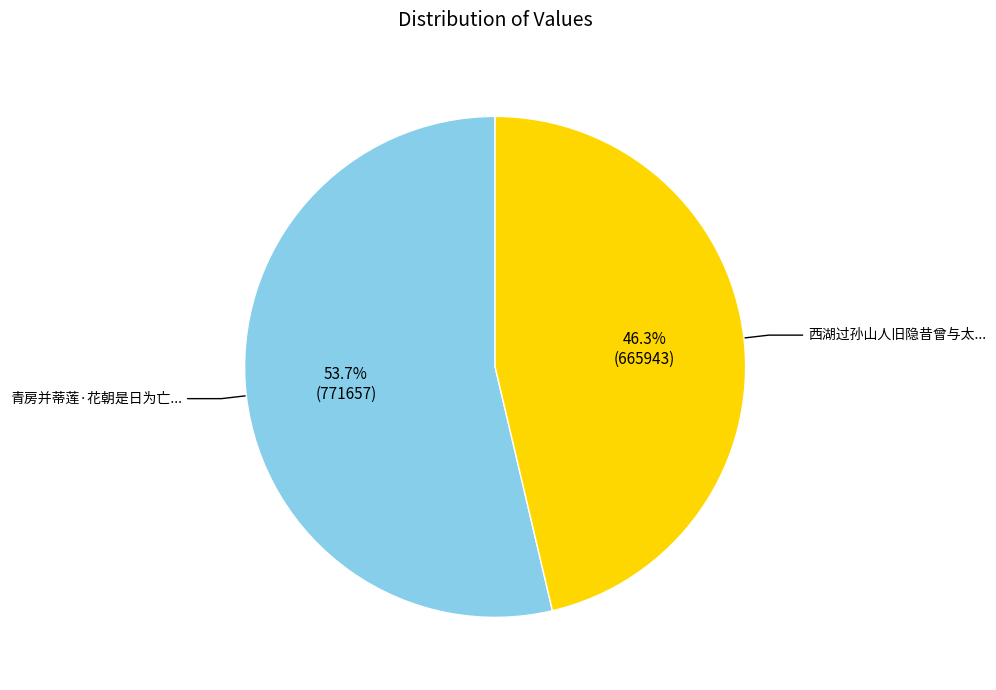

Is there a majority slice in this chart?

Yes